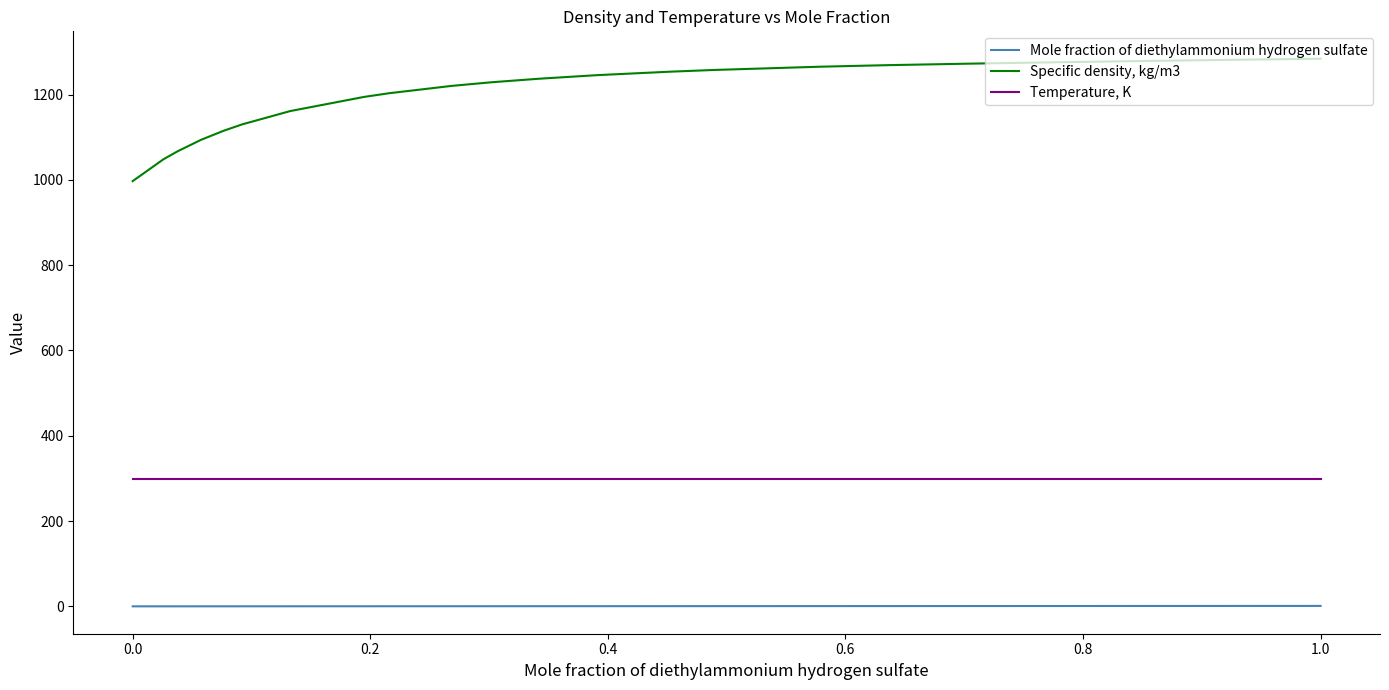

Which series has the largest range (max minus min)?

Specific density, kg/m3